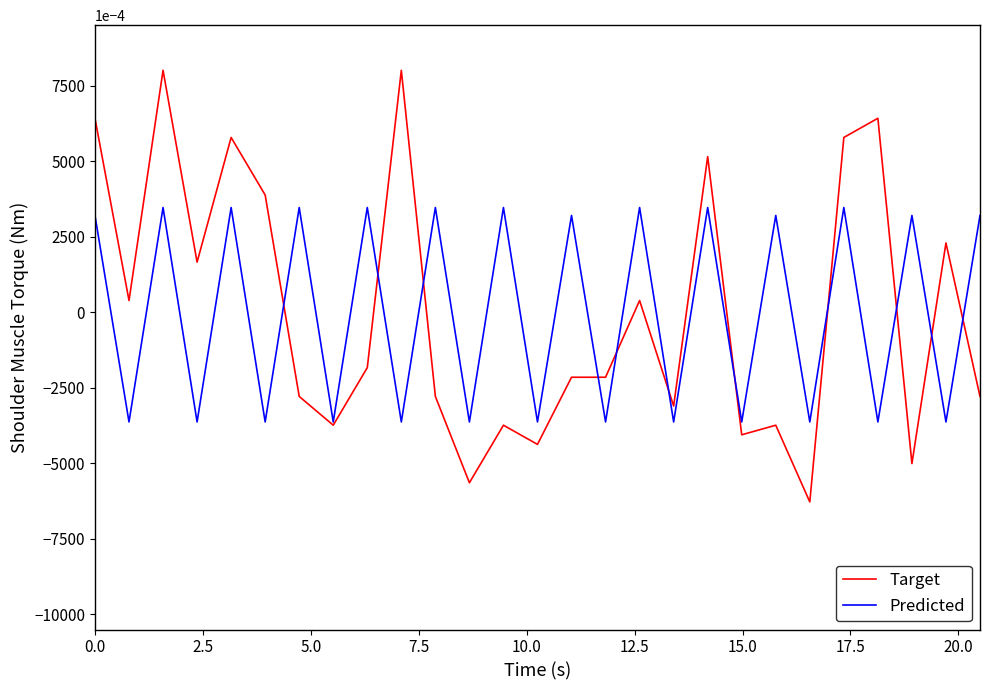

True or false: Predicted and Target cross at least once.

True